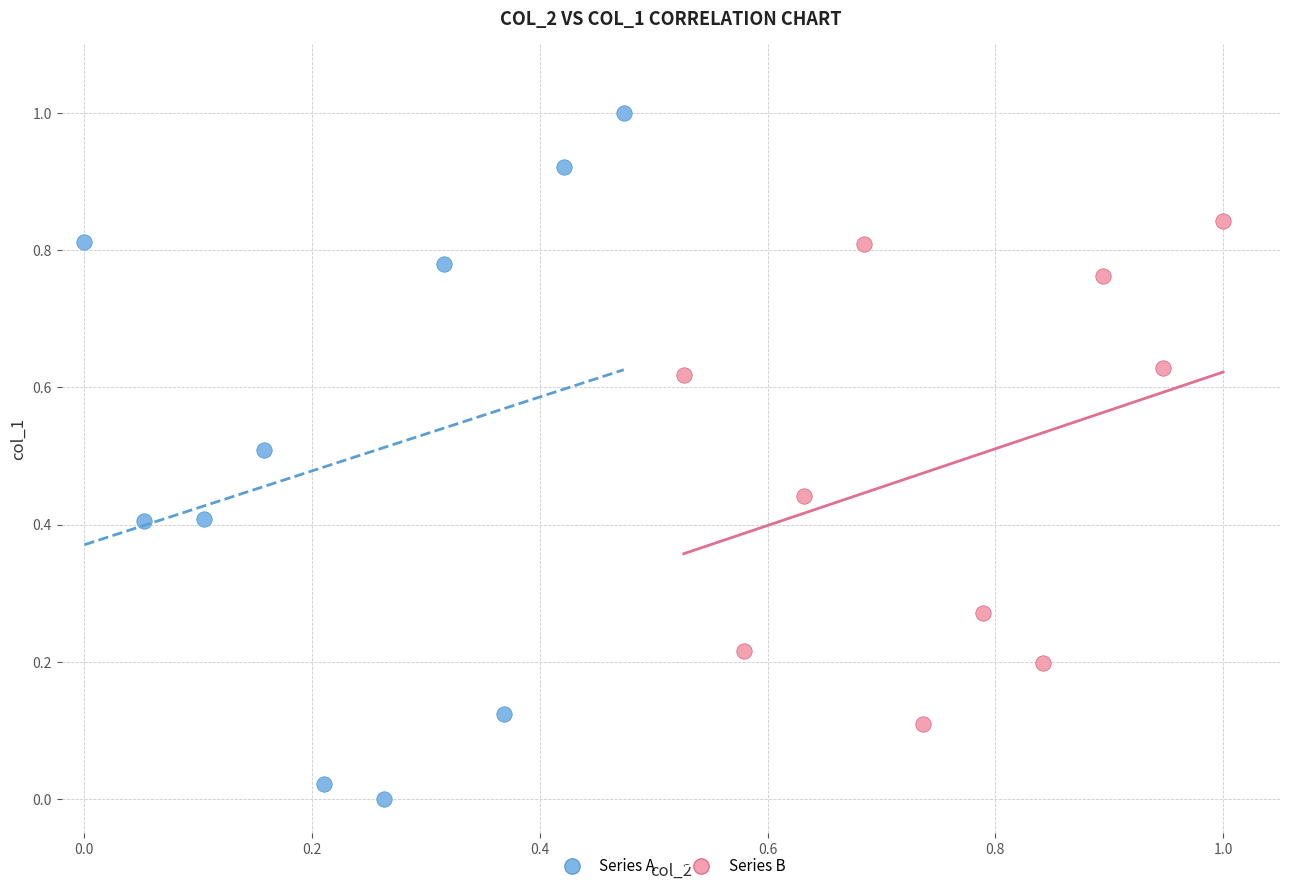

Which series reaches the maximum Y coordinate?

Series A